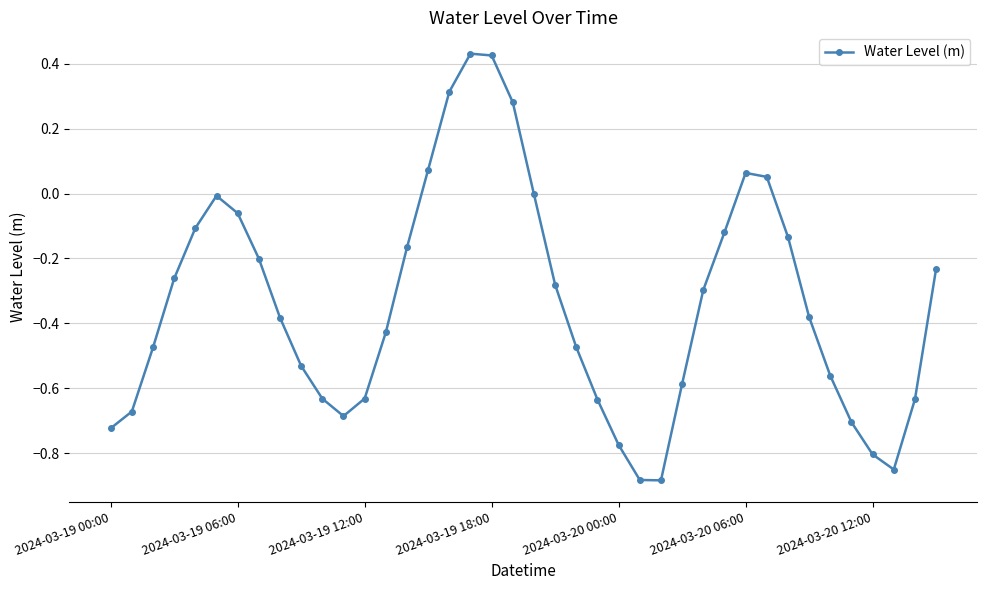

How many interior local peaks (higher than both neighbors) does the data have?

3